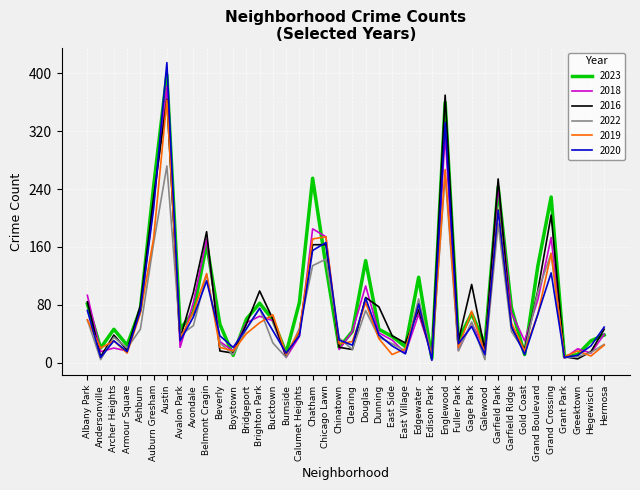

What is the difference between the highest and lowest values at Belmont Cragin?

68